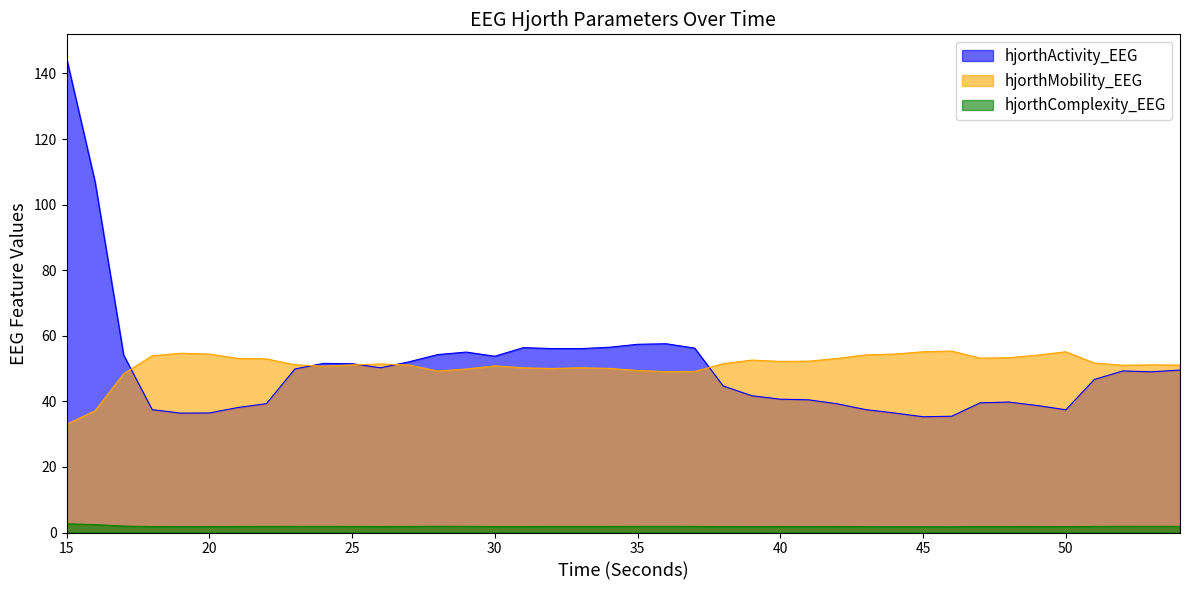

Does the chart have visible grid lines?

No